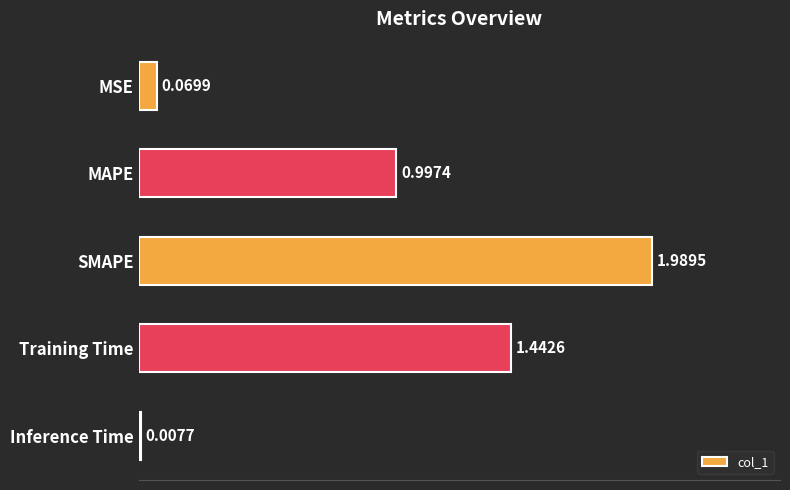

Does the chart contain stacked bars?

No